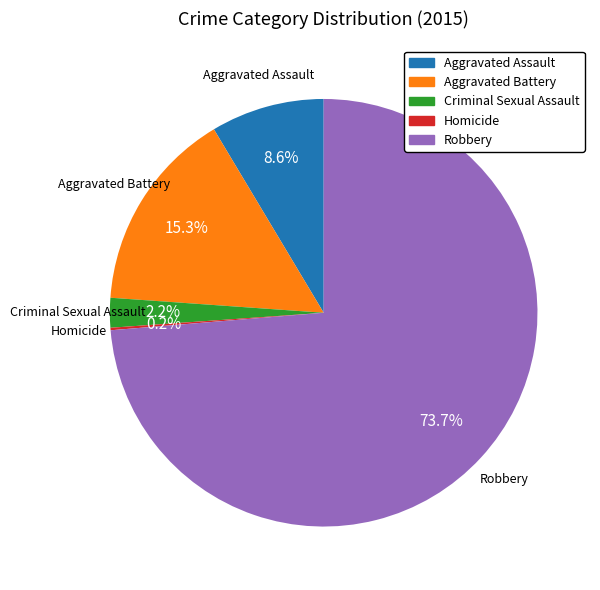

Do Criminal Sexual Assault and Aggravated Assault together represent more than half of the pie?

No